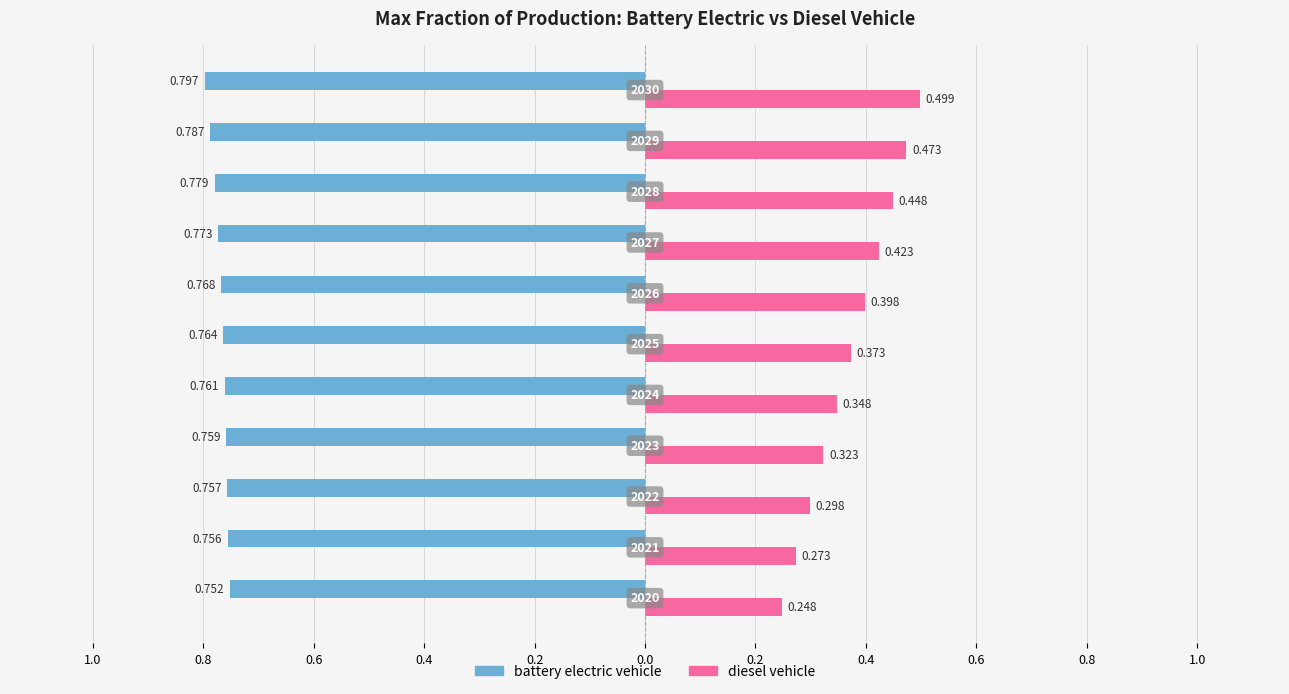

What are all the series names shown in the legend?

battery electric vehicle, diesel vehicle